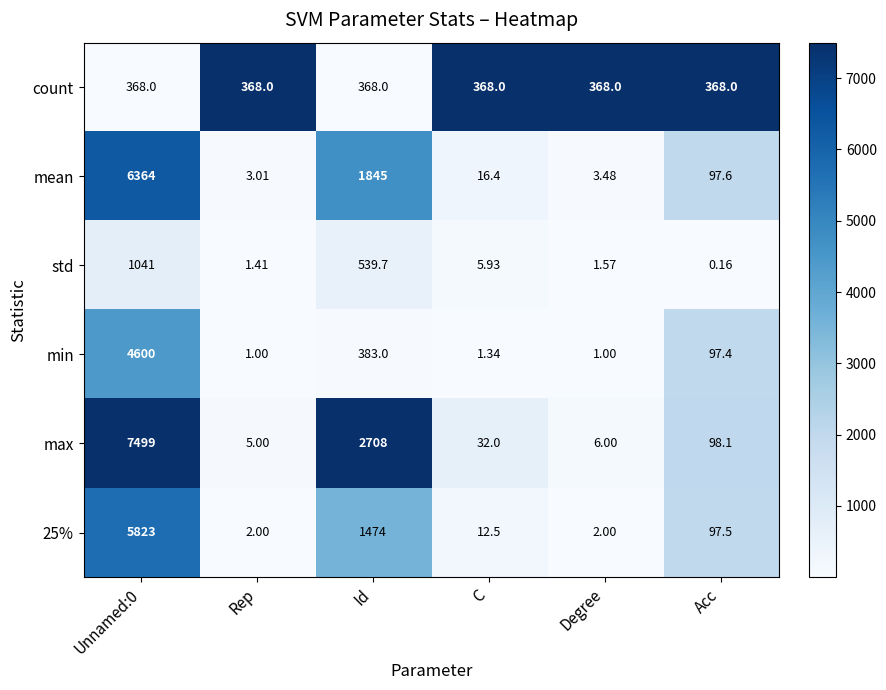

What is the greatest value displayed?

7499.0